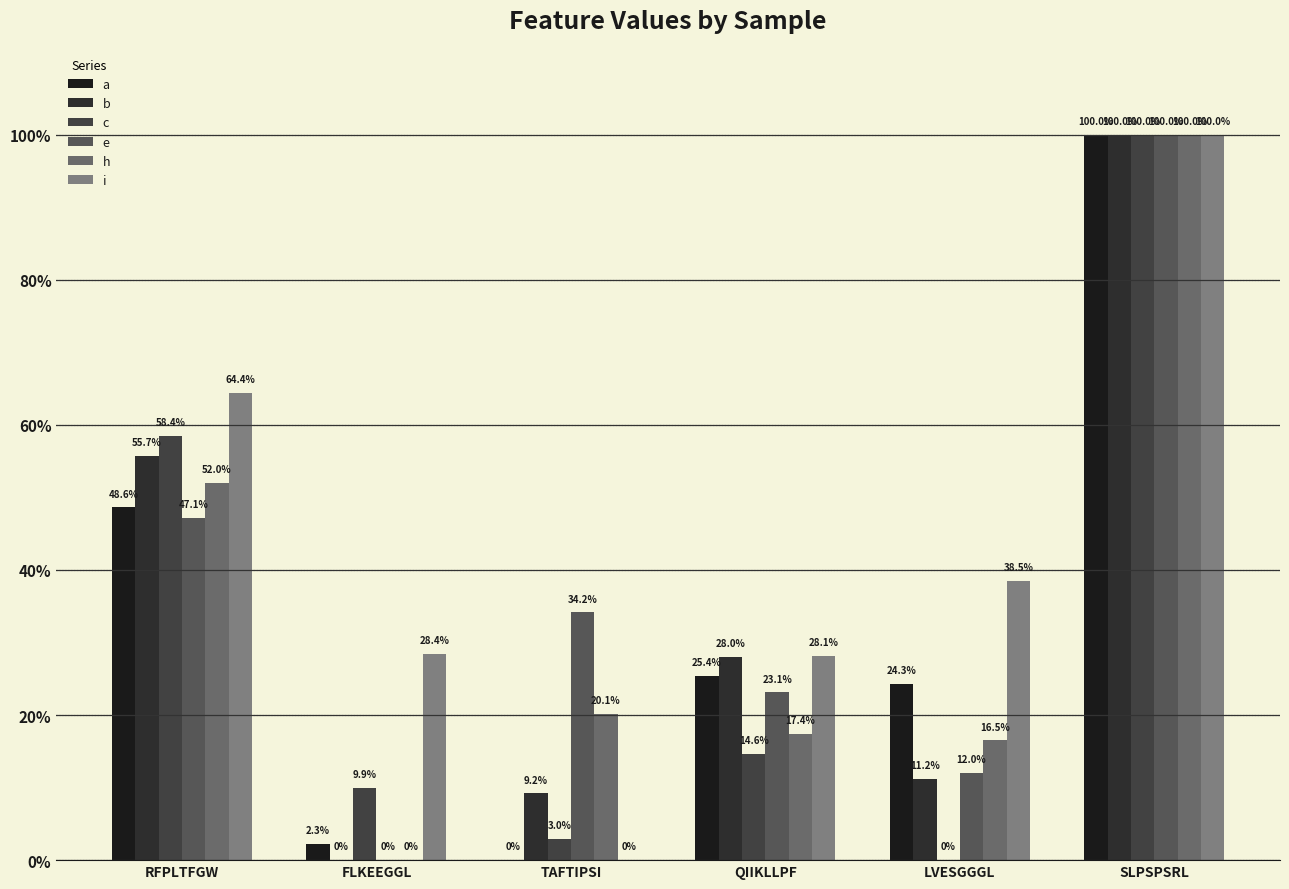

Reading left to right, extract all data points from this chart.

a: RFPLTFGW=0.5	FLKEEGGL=0.0	TAFTIPSI=0.0	QIIKLLPF=0.3	LVESGGGL=0.2	SLPSPSRL=1.0
b: RFPLTFGW=0.6	FLKEEGGL=0.0	TAFTIPSI=0.1	QIIKLLPF=0.3	LVESGGGL=0.1	SLPSPSRL=1.0
c: RFPLTFGW=0.6	FLKEEGGL=0.1	TAFTIPSI=0.0	QIIKLLPF=0.1	LVESGGGL=0.0	SLPSPSRL=1.0
e: RFPLTFGW=0.5	FLKEEGGL=0.0	TAFTIPSI=0.3	QIIKLLPF=0.2	LVESGGGL=0.1	SLPSPSRL=1.0
h: RFPLTFGW=0.5	FLKEEGGL=0.0	TAFTIPSI=0.2	QIIKLLPF=0.2	LVESGGGL=0.2	SLPSPSRL=1.0
i: RFPLTFGW=0.6	FLKEEGGL=0.3	TAFTIPSI=0.0	QIIKLLPF=0.3	LVESGGGL=0.4	SLPSPSRL=1.0